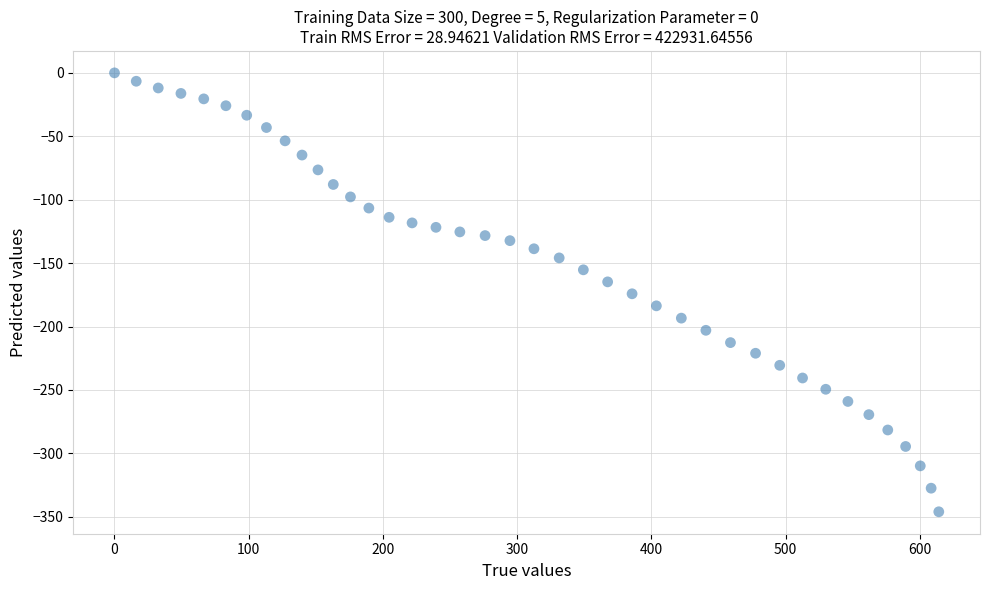

What is the range of Y values (max minus min)?

346.1